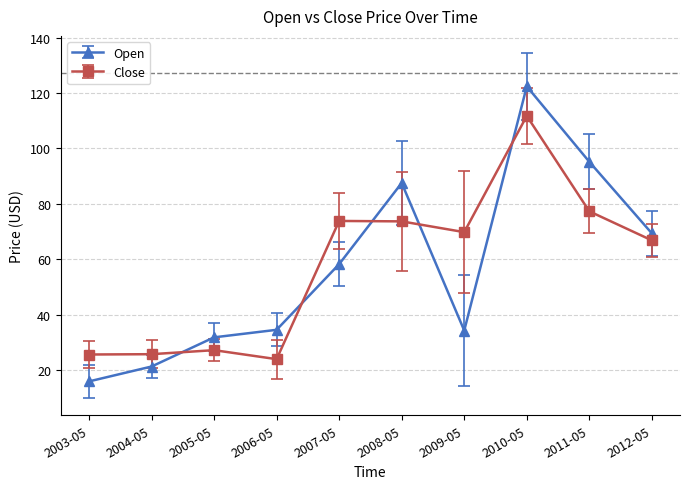

What is the difference between the maximum and second lowest values in the Close series?

86.1